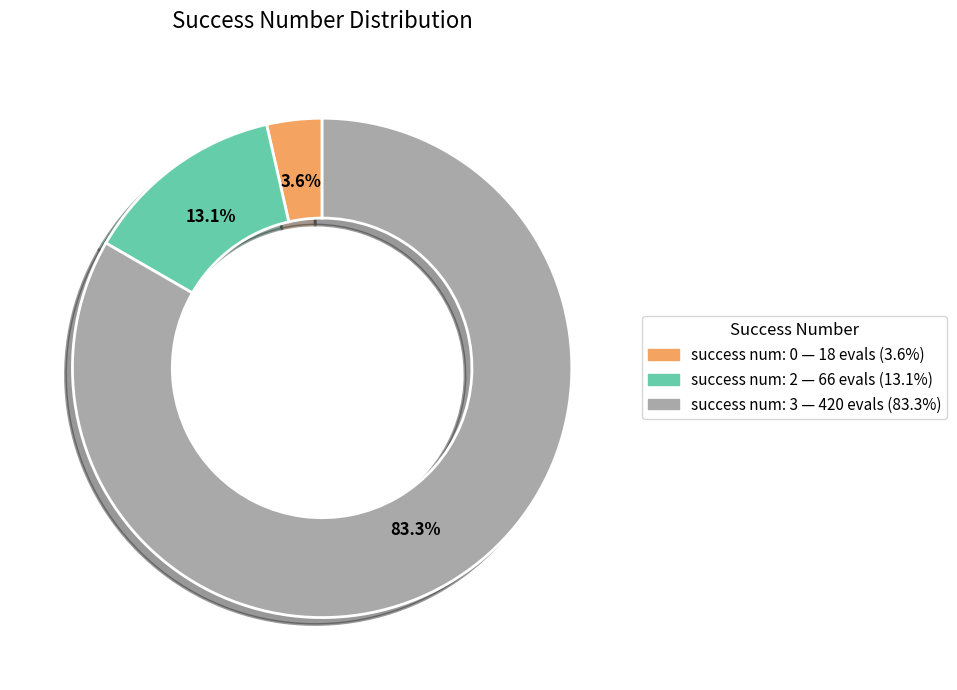

To the nearest percent, what percentage of the pie is success num: 2?

13%